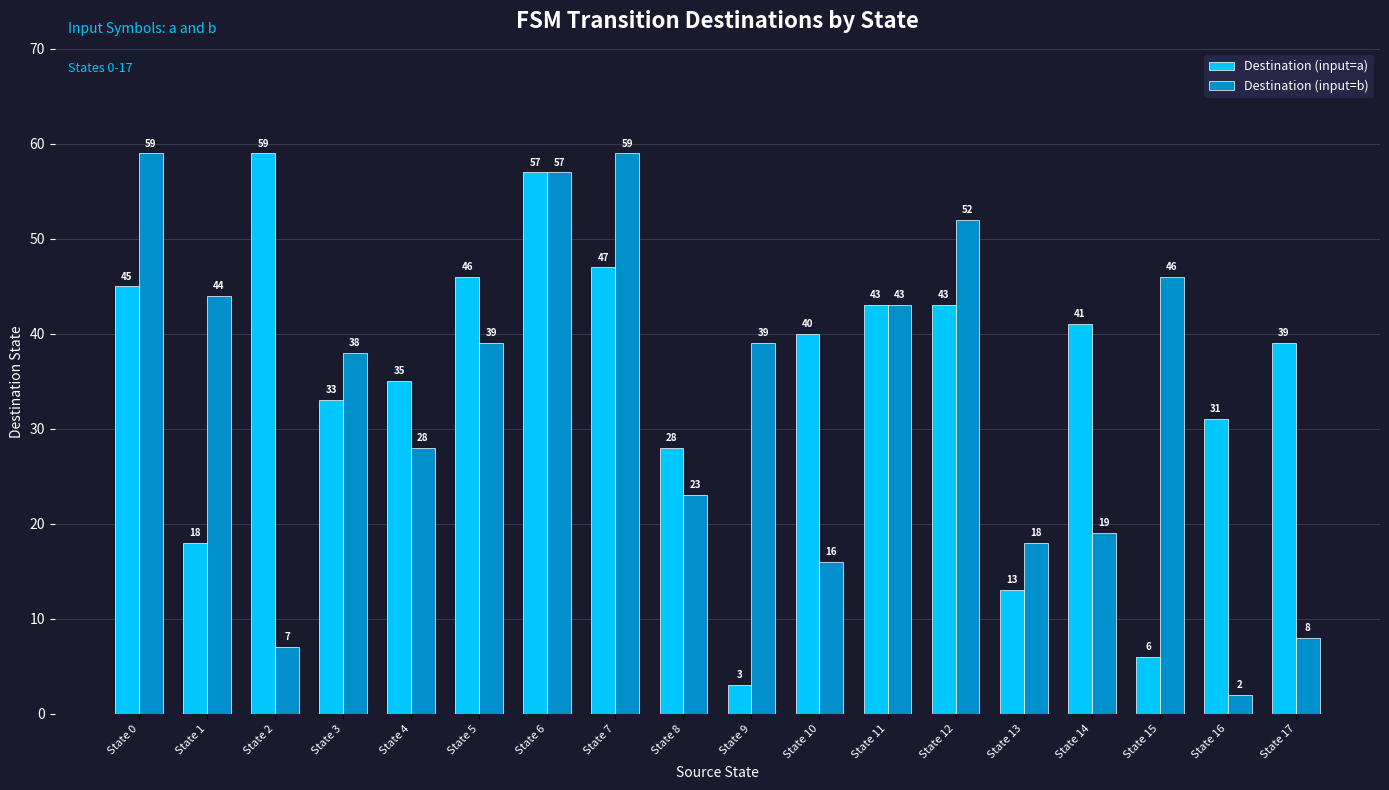

How many series are shown in this chart?

2